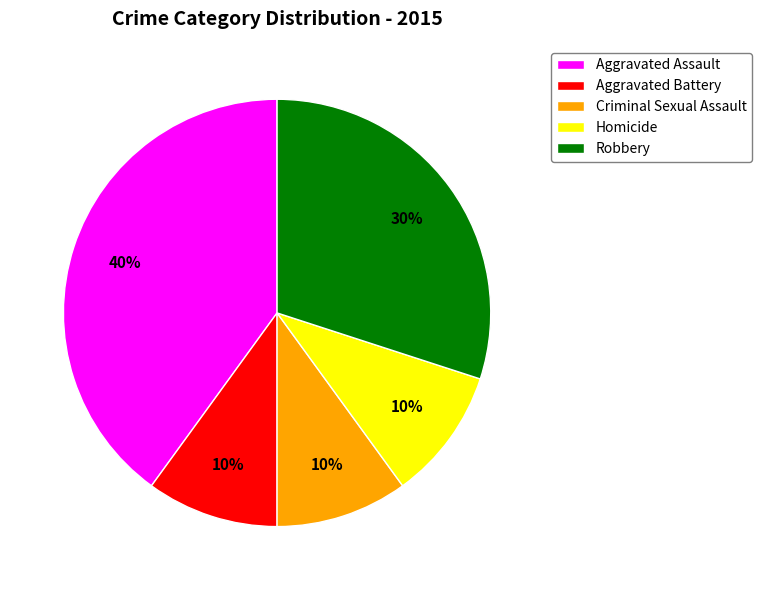

Do Robbery and Criminal Sexual Assault together represent more than half of the pie?

No